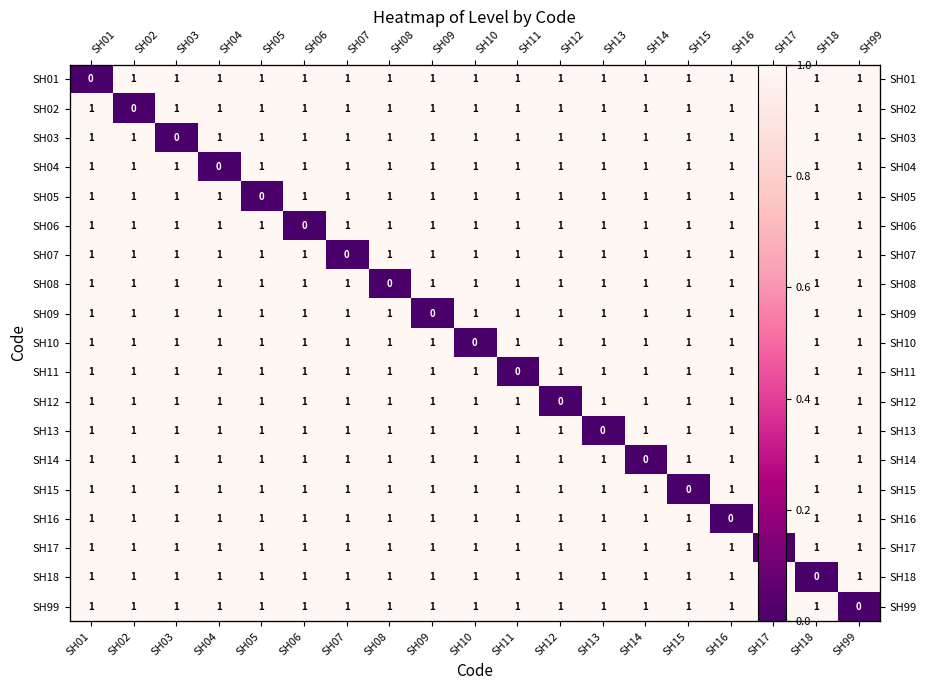

What is the sum of all SH99 values?

18